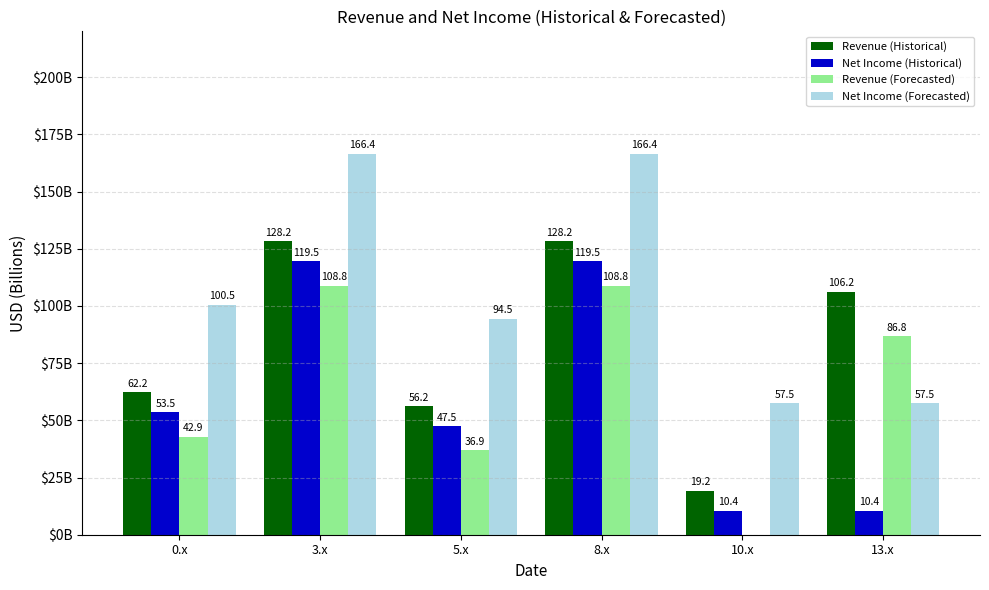

Is the value of Revenue (Forecasted) at 5.x greater than the value of Net Income (Historical) at 0.x?

No